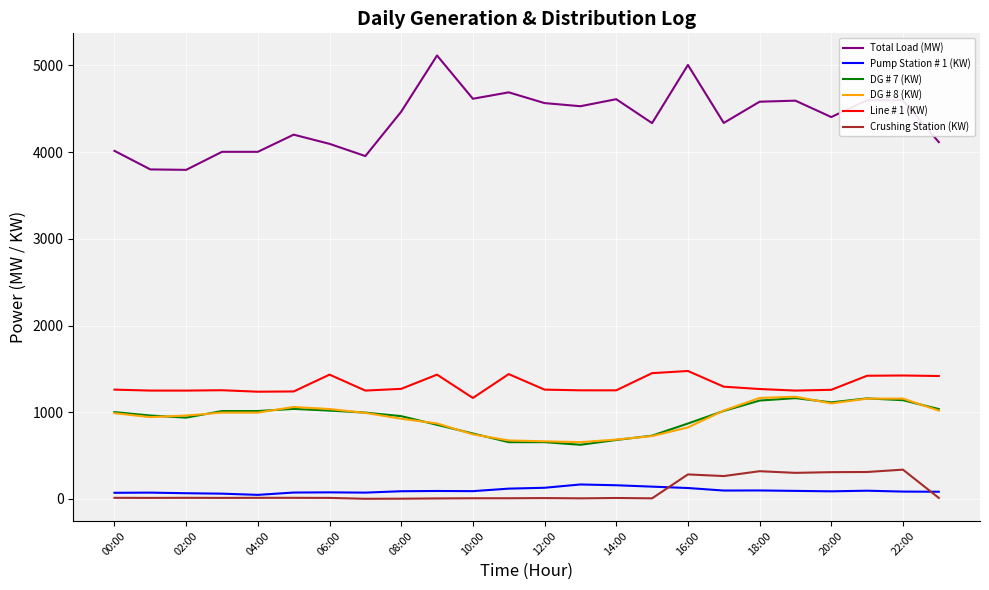

Which series has the largest total across all categories?

Total Load (MW)